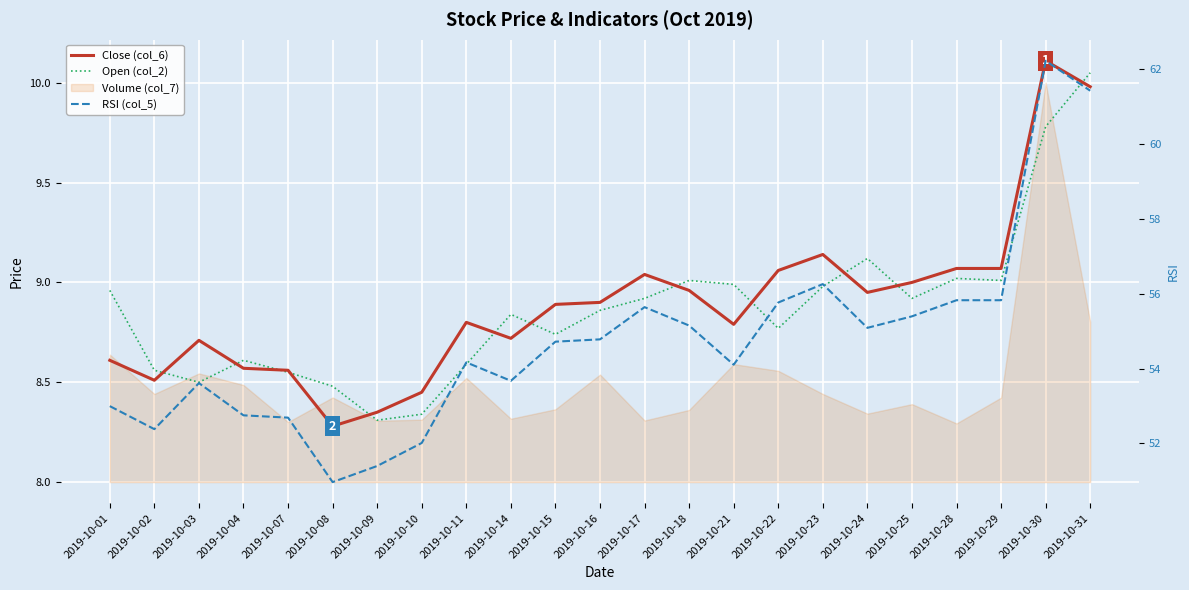

How many interior local peaks does the Open (col_2) series have?

5